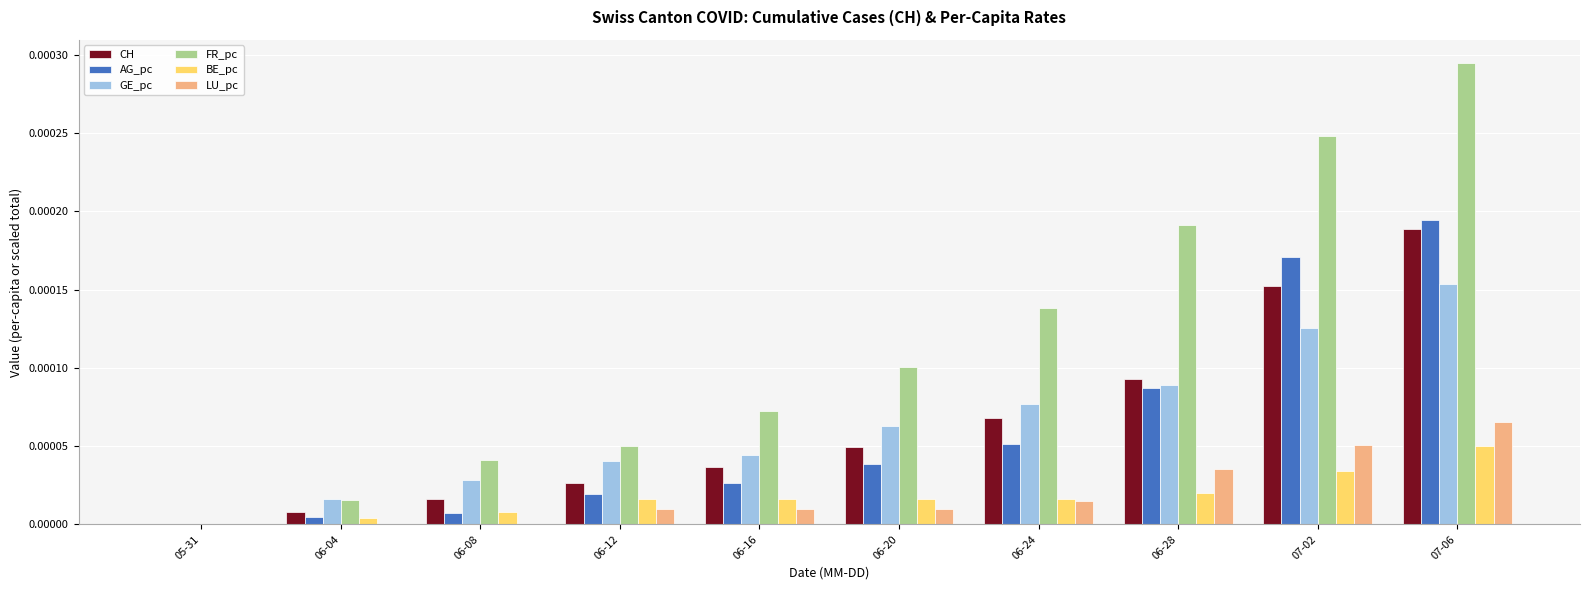

How many groups of bars are there?

10